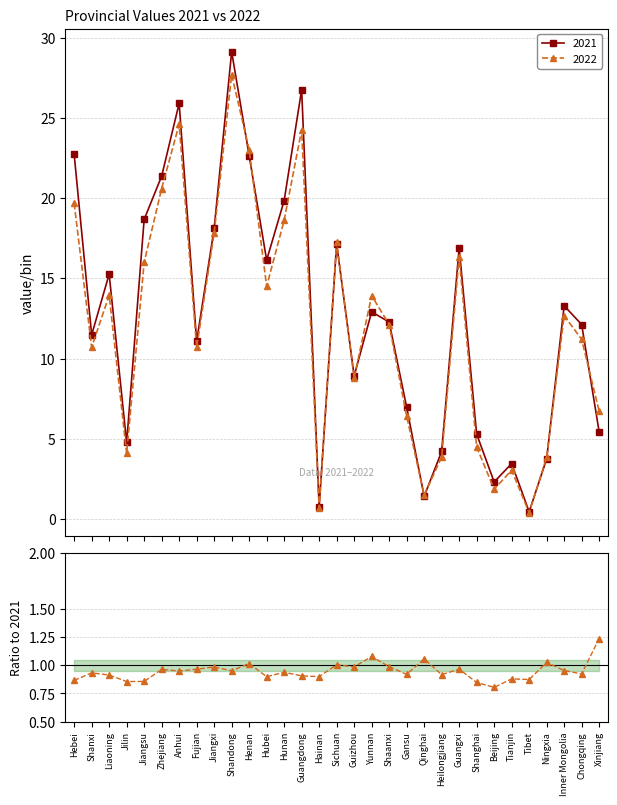

The value at Heilongjiang is 0.9. True or false?

True